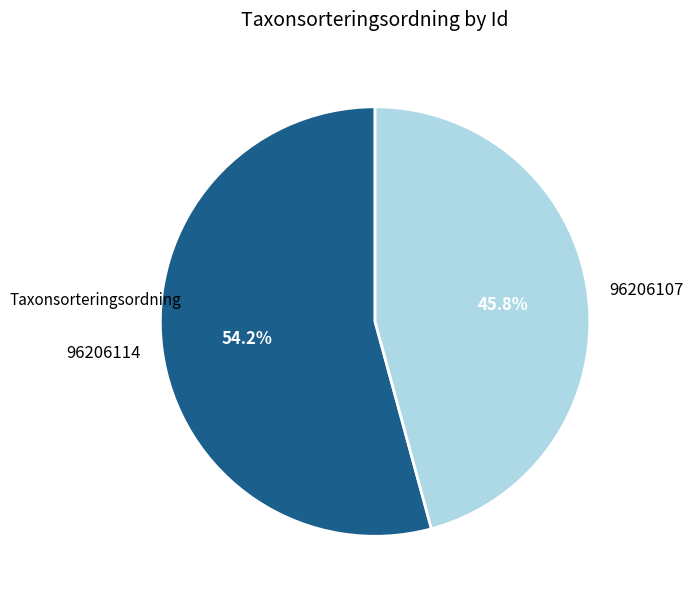

The 96206114 slice represents 61% of the pie. True or false?

False